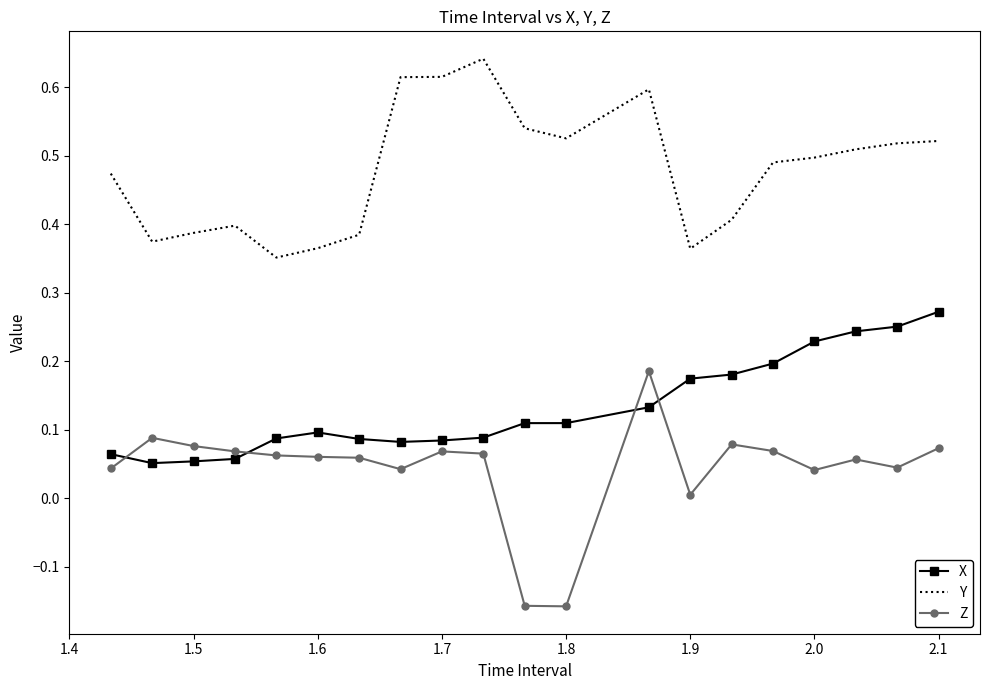

Which series has the largest total across all categories?

Y